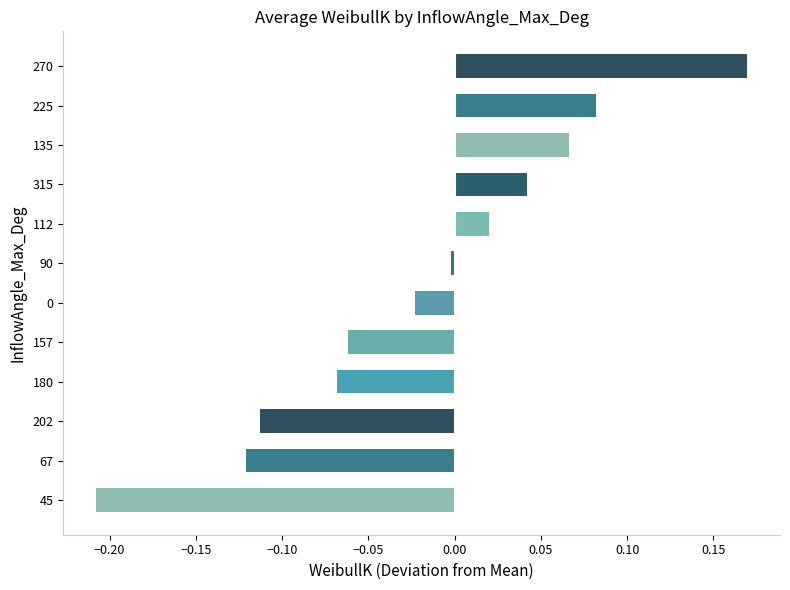

How many data points does each series have?

12